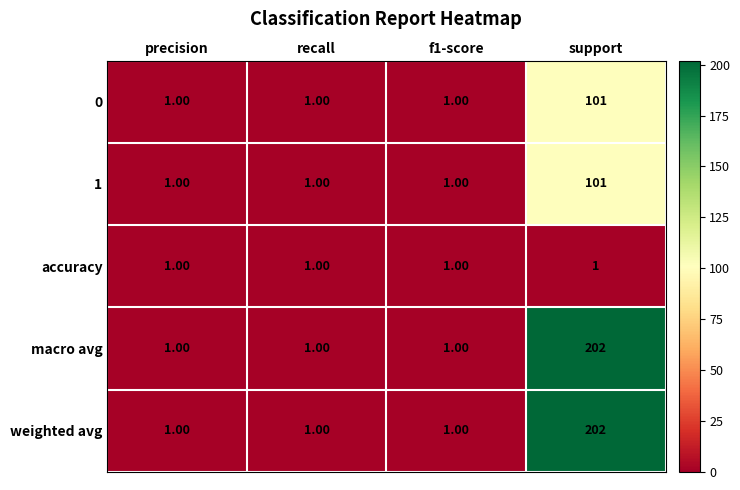

What is the average value of the weighted avg series?

51